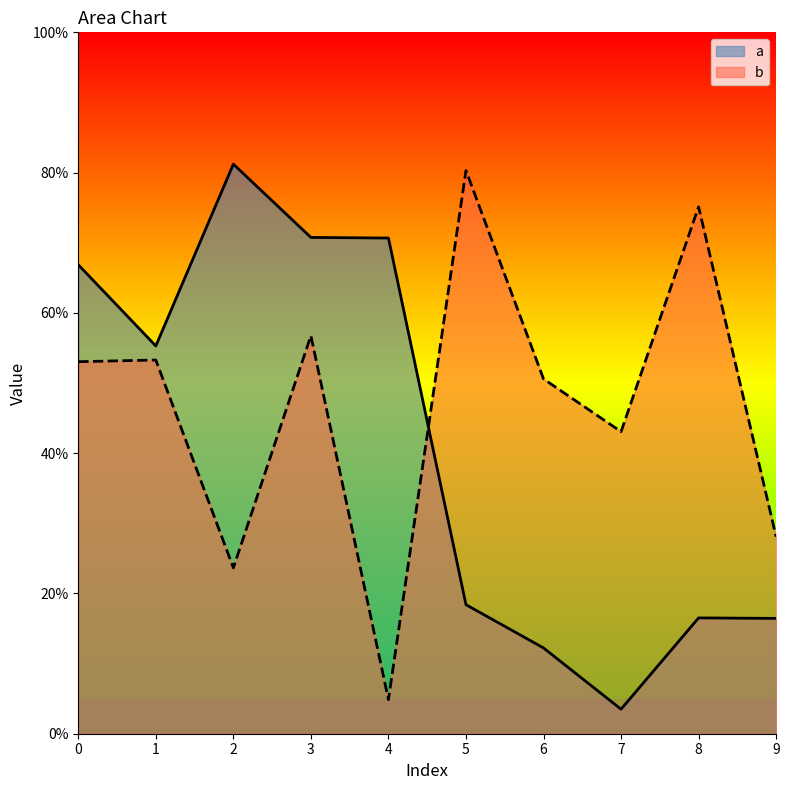

The value of b at 6 is 0.7. True or false?

False